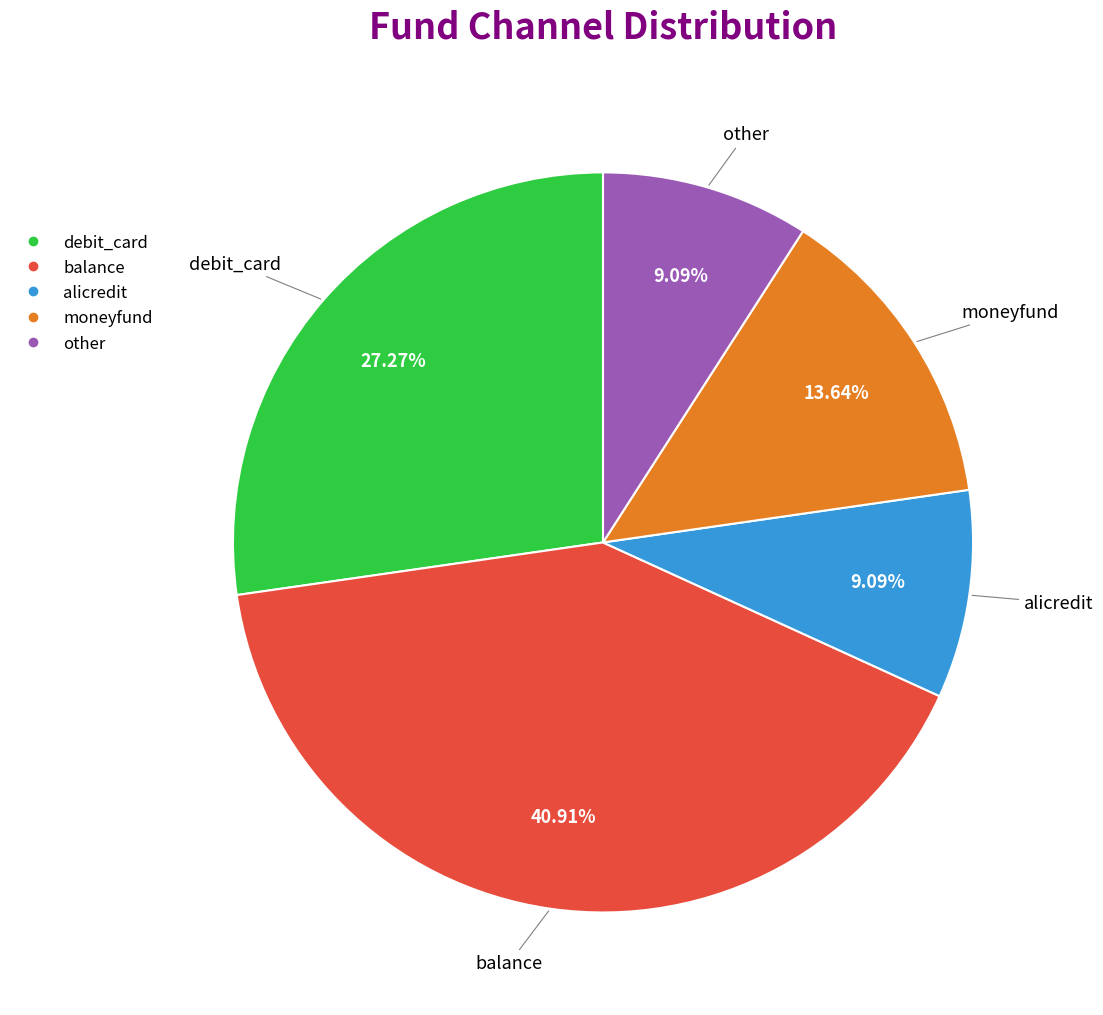

To the nearest percent, what is the difference between the largest and smallest slice percentages?

32%